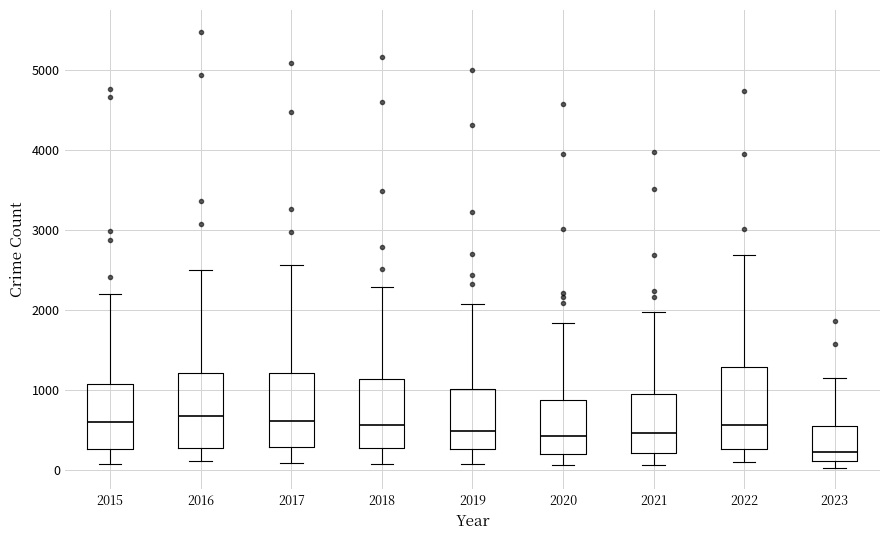

Reading left to right, read every box against the y-axis: the position of its median line, the range the box covers, and the ends of its whiskers. The values are not printed on the chart, so give them approximately, as read against the axis.

2015: median 600, box 300 to 1100, whiskers 100 to 2200
2016: median 700, box 300 to 1200, whiskers 100 to 2500
2017: median 600, box 300 to 1200, whiskers 100 to 2600
2018: median 600, box 300 to 1100, whiskers 100 to 2300
2019: median 500, box 300 to 1000, whiskers 100 to 2100
2020: median 400, box 200 to 900, whiskers 100 to 1800
2021: median 500, box 200 to 900, whiskers 100 to 2000
2022: median 600, box 300 to 1300, whiskers 100 to 2700
2023: median 200, box 100 to 500, whiskers 0 to 1200